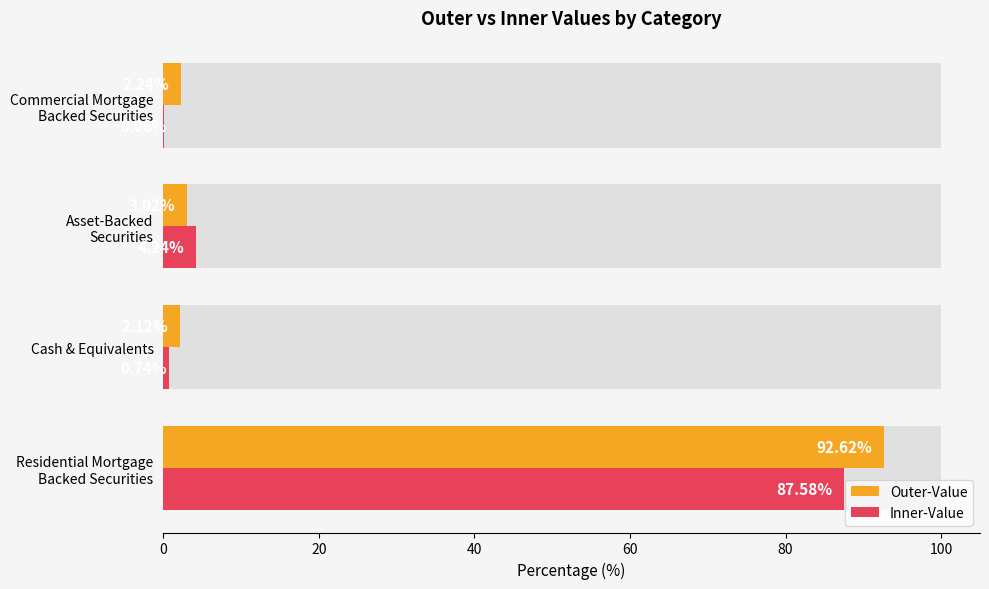

Which series has the widest spread of values?

Outer-Value